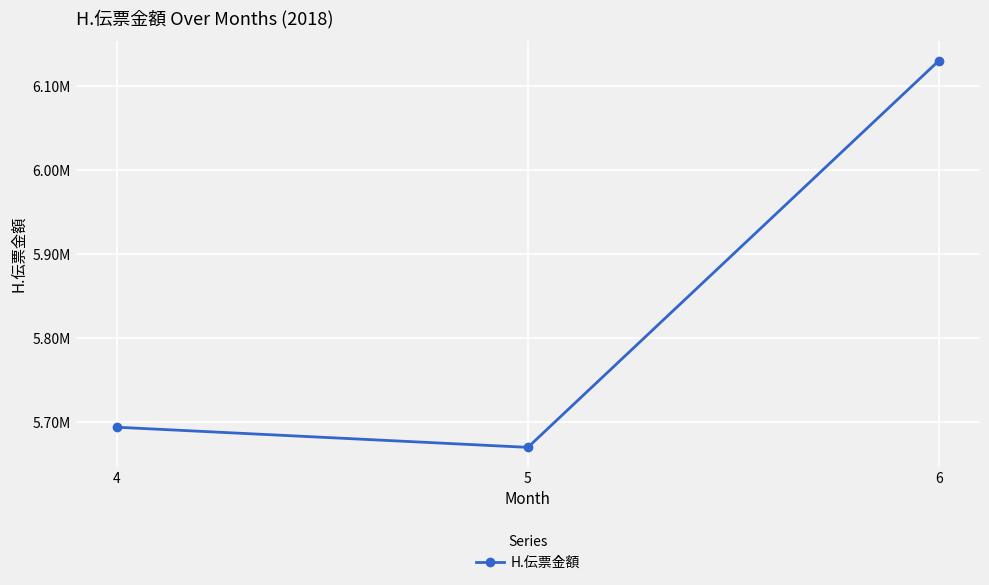

Is this an area chart (filled region under the line)?

No